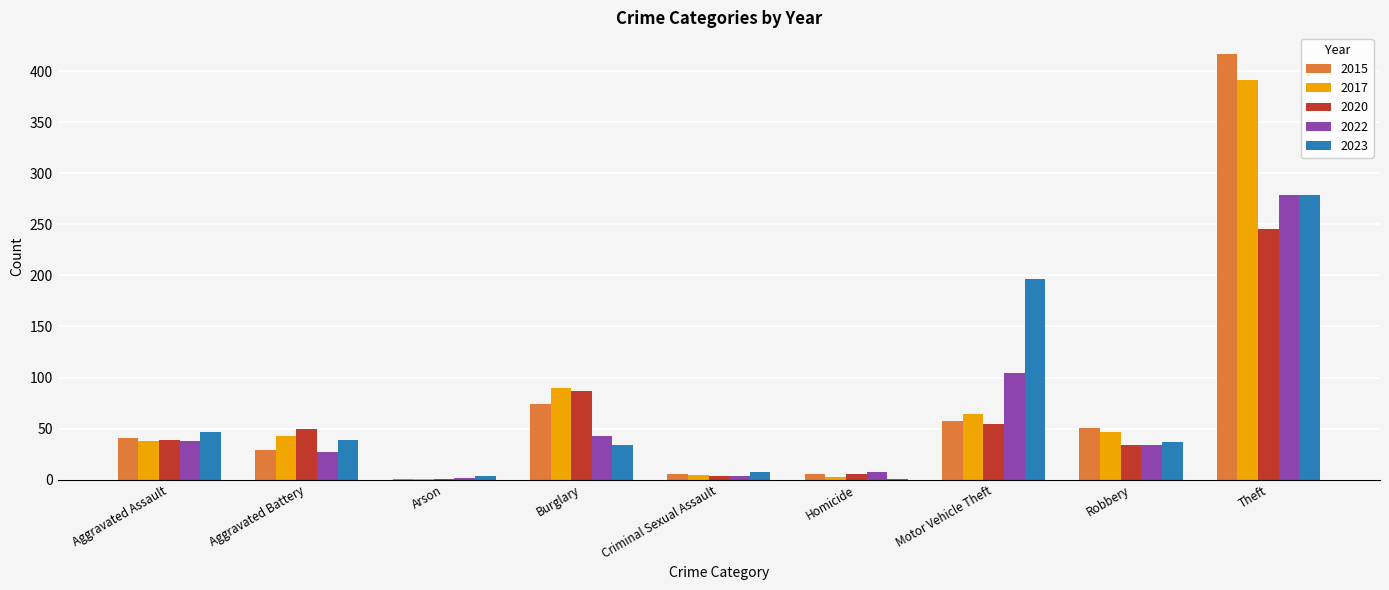

What is the total value across all series at Burglary?

328